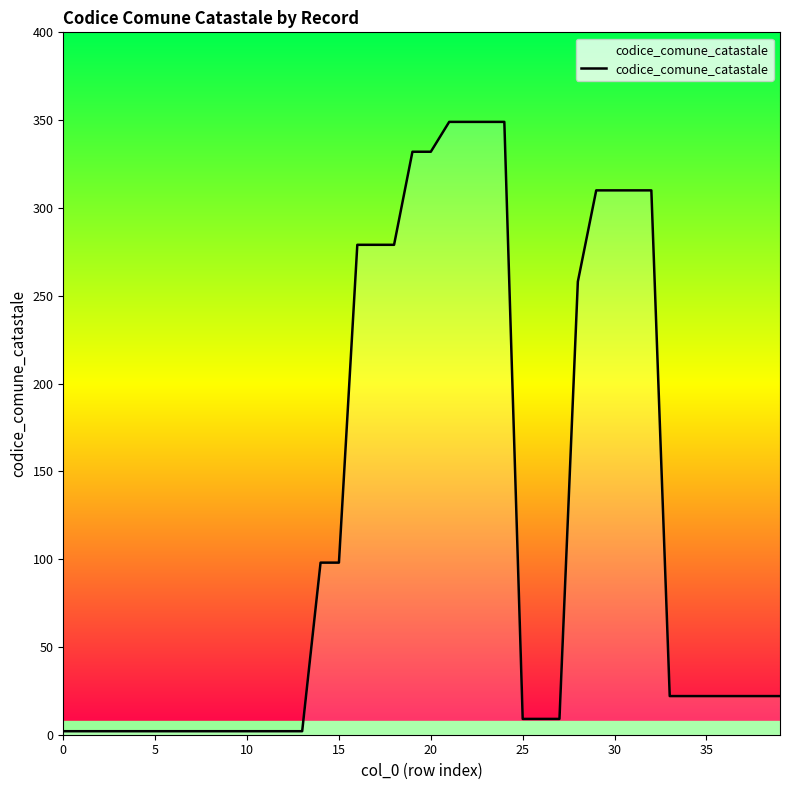

What is the greatest value displayed?

349